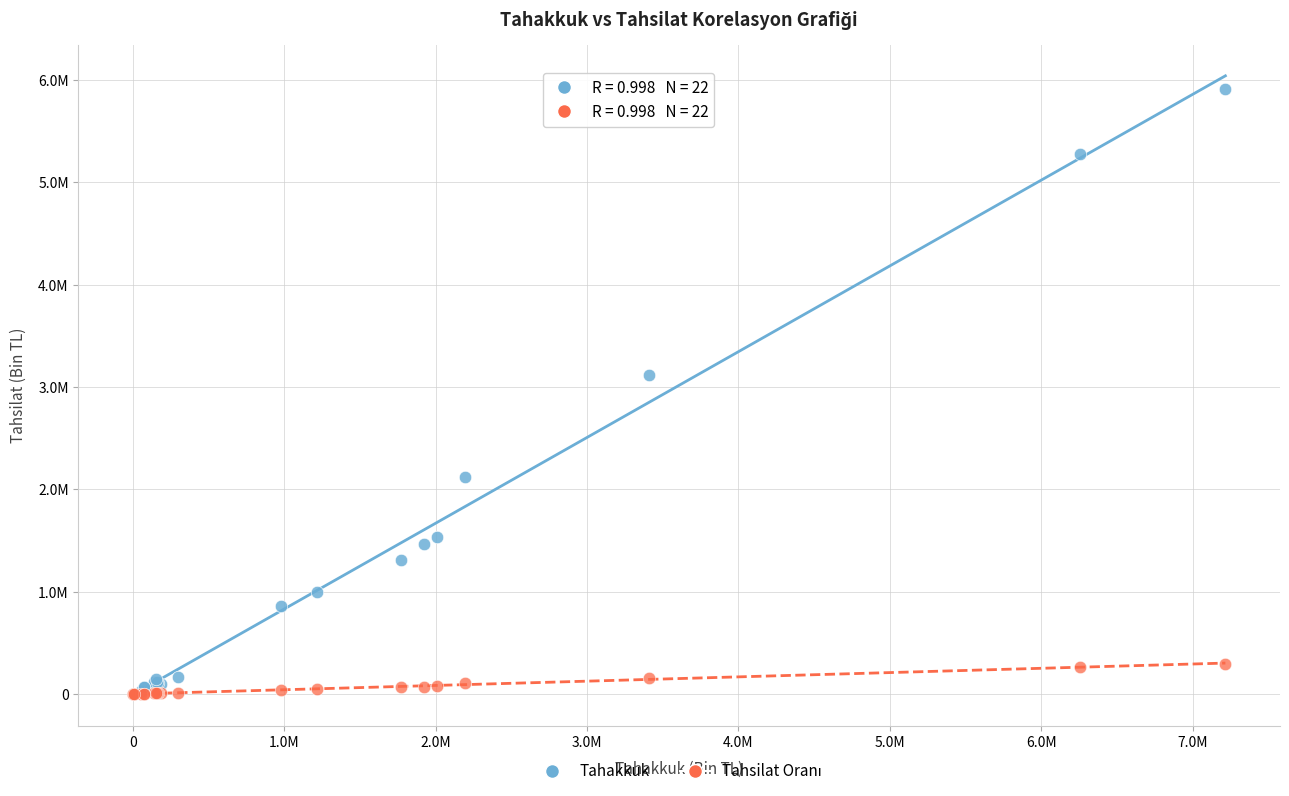

Which series contains the highest Y value?

Tahakkuk